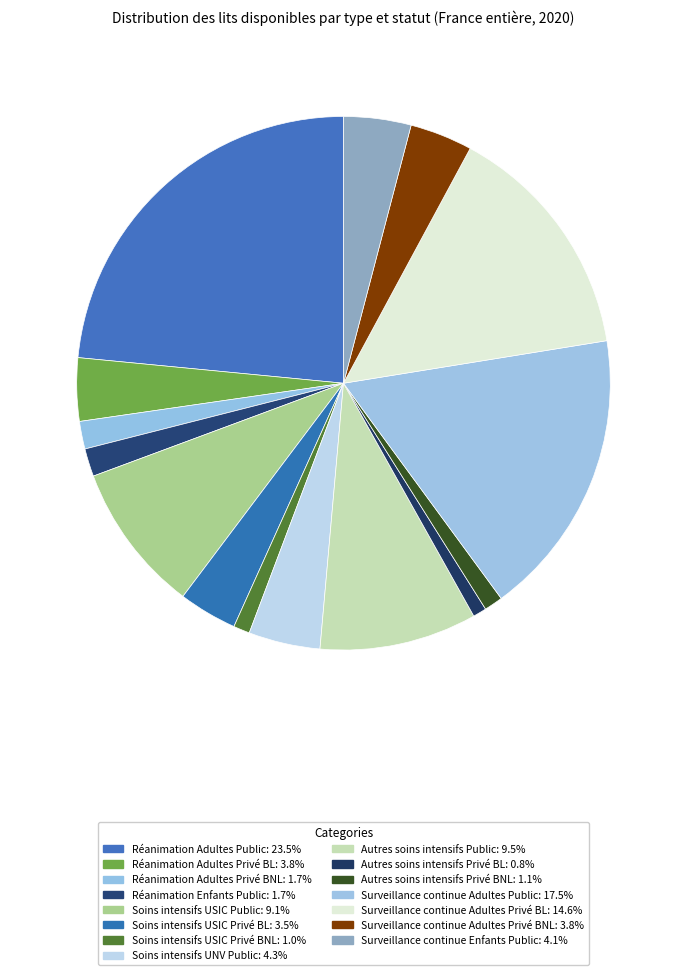

How many segments does this pie chart have?

15